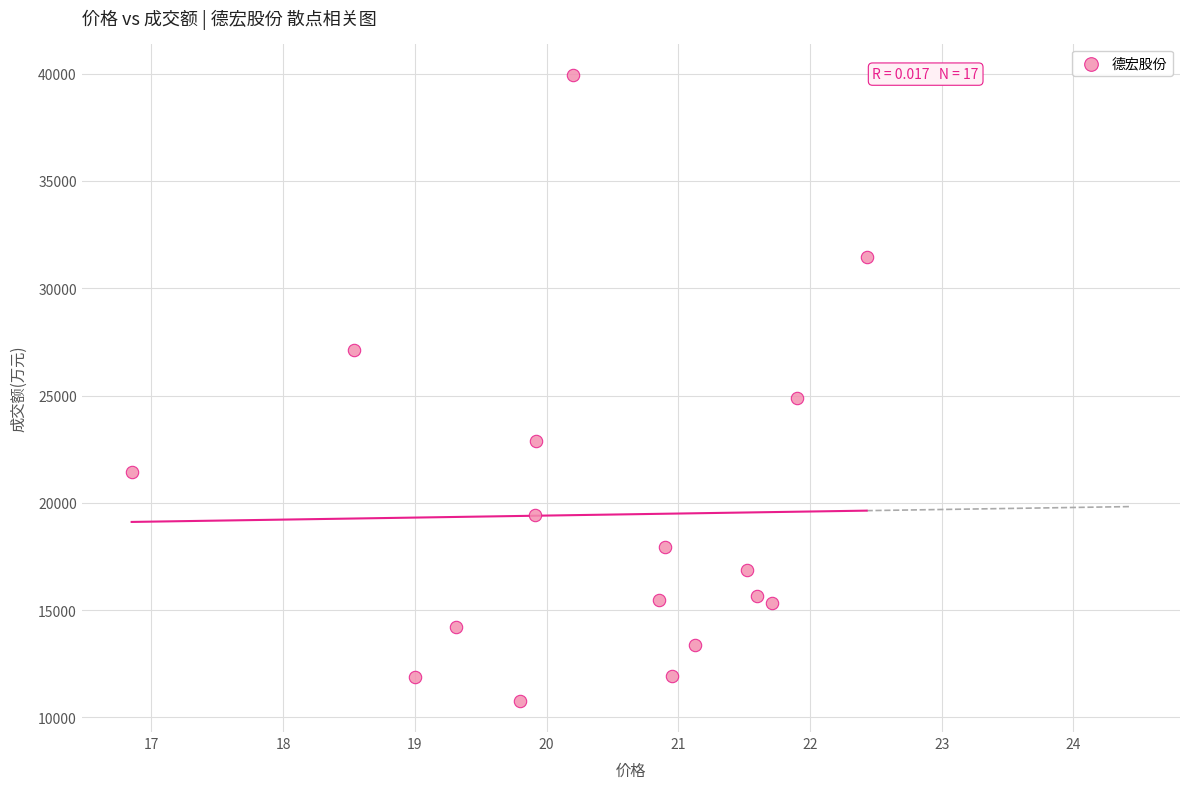

What is the range of Y values (max minus min)?

29157